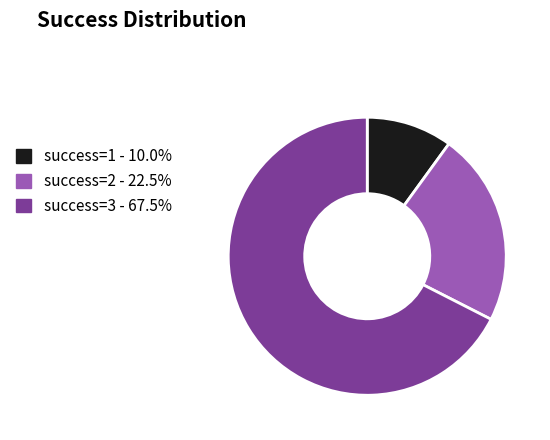

How many segments does this pie chart have?

3